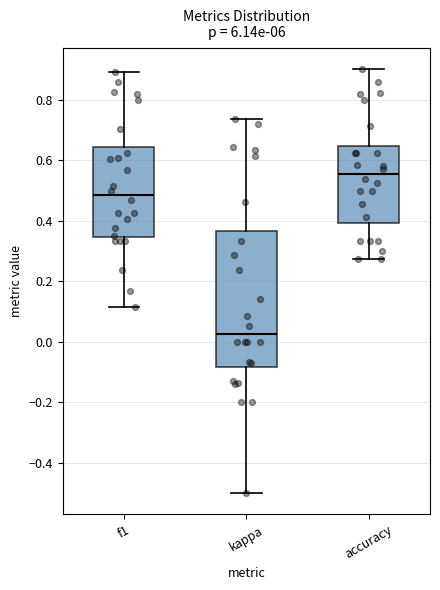

Comparing the boxes themselves (not the whiskers), which one is the tallest?

kappa